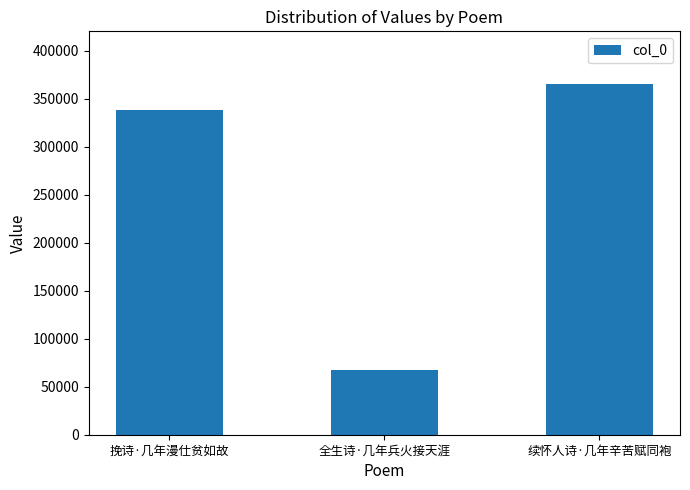

Reading left to right, what are all the values shown in this chart?

挽诗·几年漫仕贫如故=337971	全生诗·几年兵火接天涯=67040	续怀人诗·几年辛苦赋同袍=365633